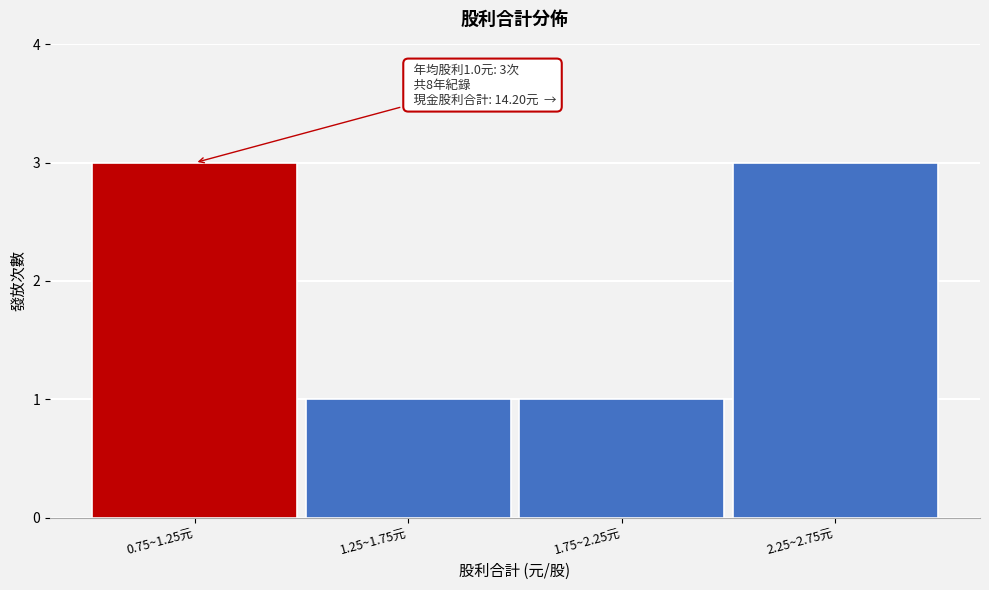

Reading left to right, what are all the values shown in this chart?

3	1	1	3